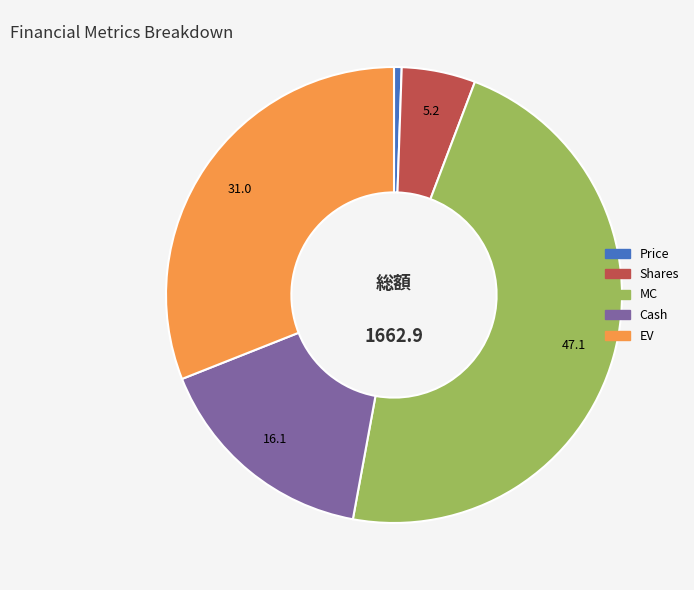

Does any single category account for the majority?

No